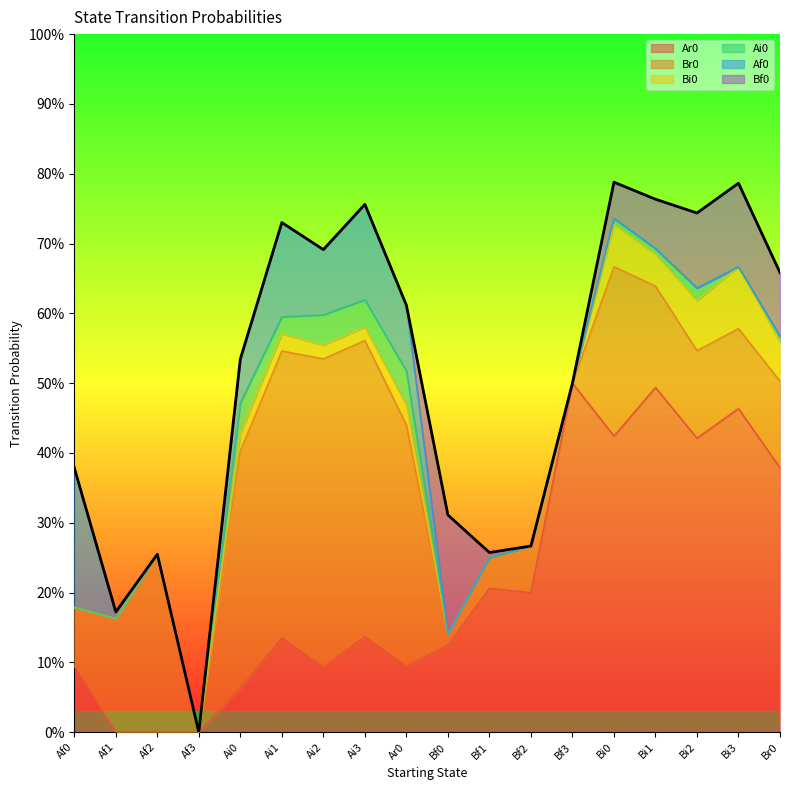

Between Bi0 and Af0, which is larger?

Bi0